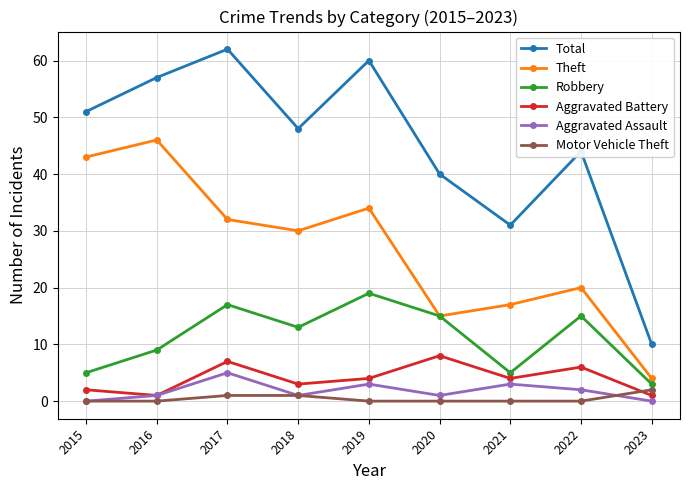

What is the spread (max minus min) of values at 2020?

40